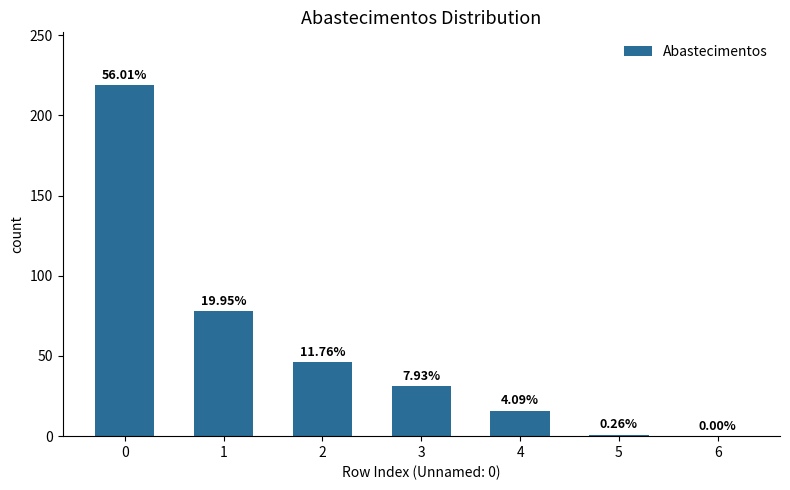

How many values exceed 31?

3